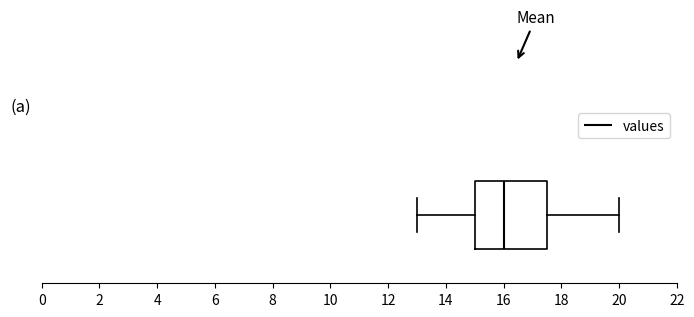

Transcribe this box plot: give where the median line is, the range the box spans, and where the two whiskers end, as read against the x-axis. The values are not printed on the chart, so give them approximately, as read against the axis.

median 16.0, box 15.0 to 17.6, whiskers 13.0 to 20.0